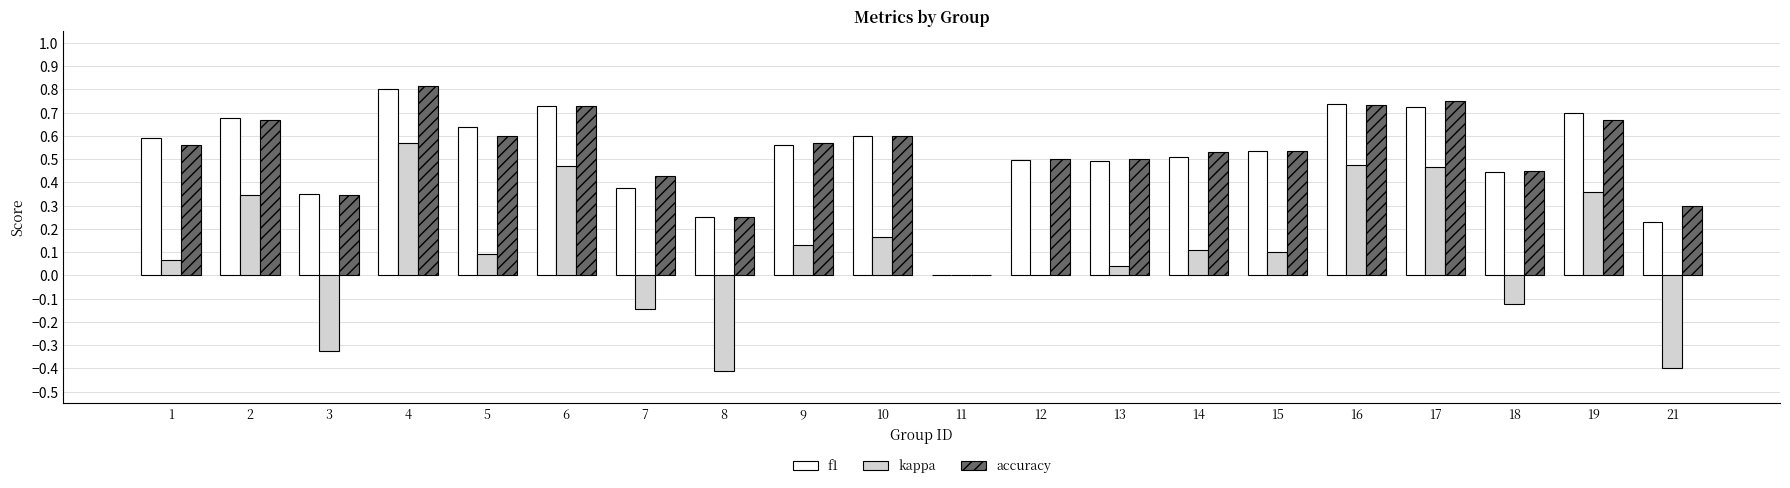

How many series are shown in this chart?

3